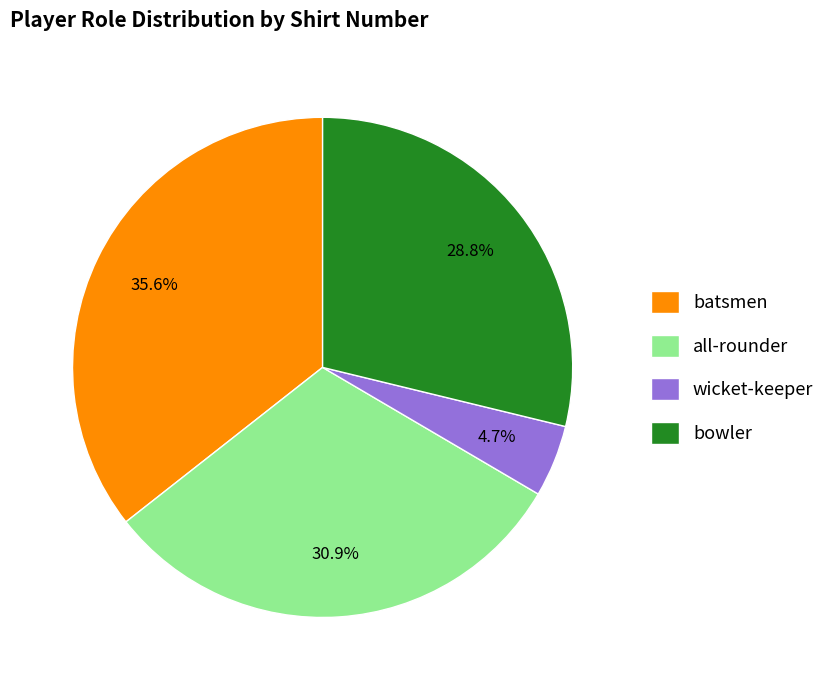

Is batsmen the majority of the pie?

No